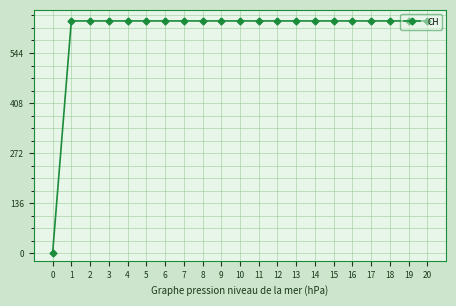

What is the value of the 11th point from the left?

631